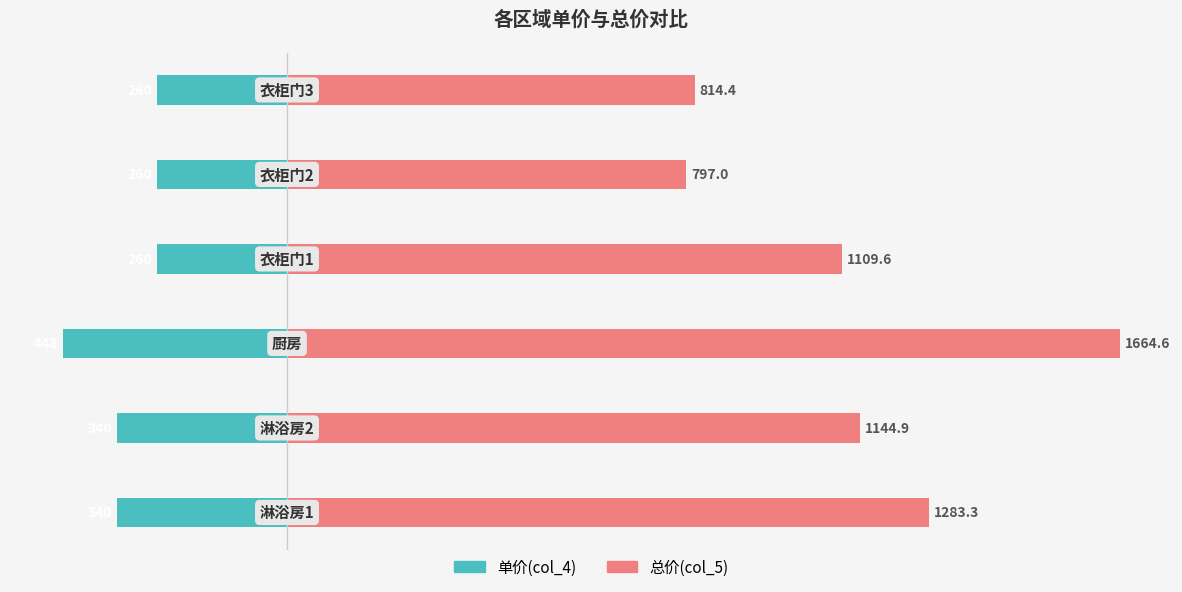

What is the sum of all 单价(col_4) values?

-1908.0